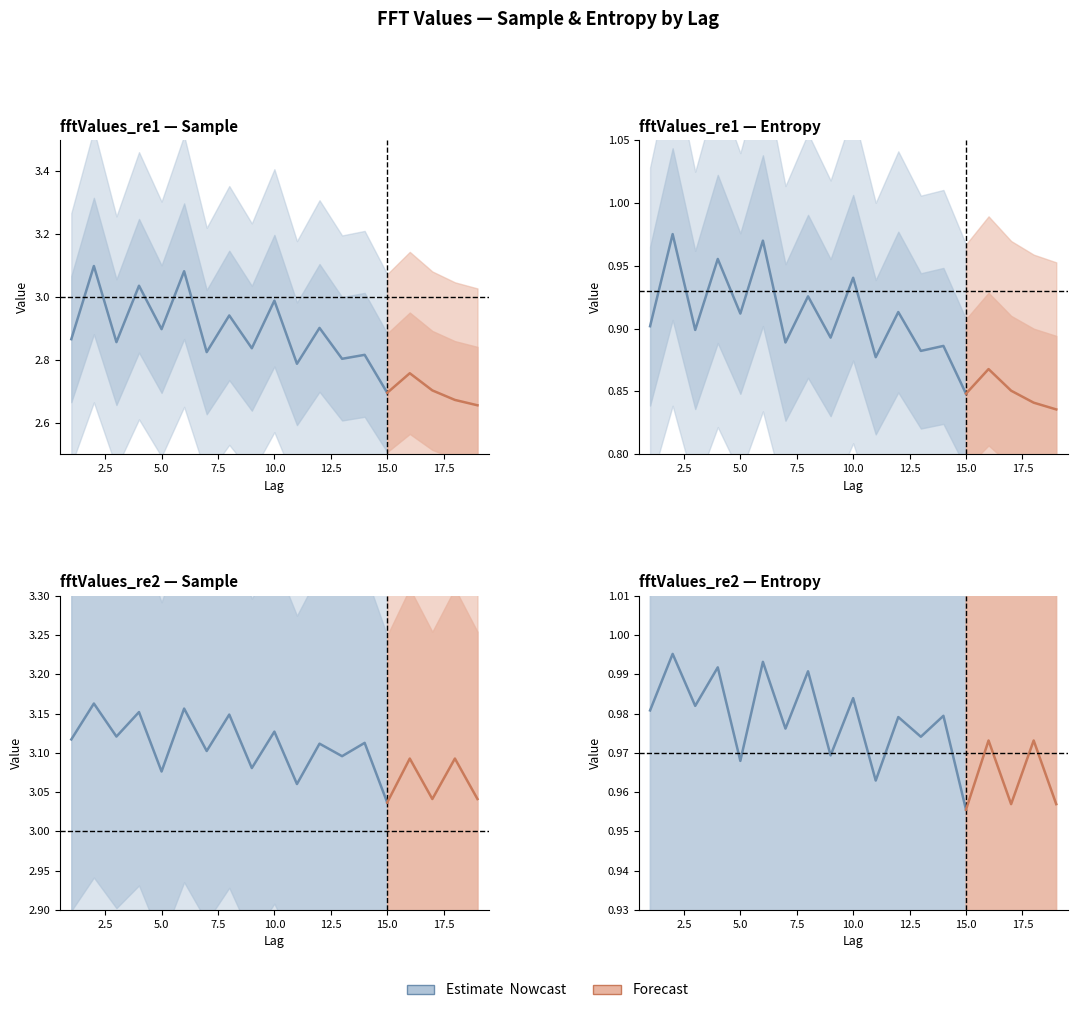

The value of fftValues_re2_sample at 5 is 3.1. True or false?

True